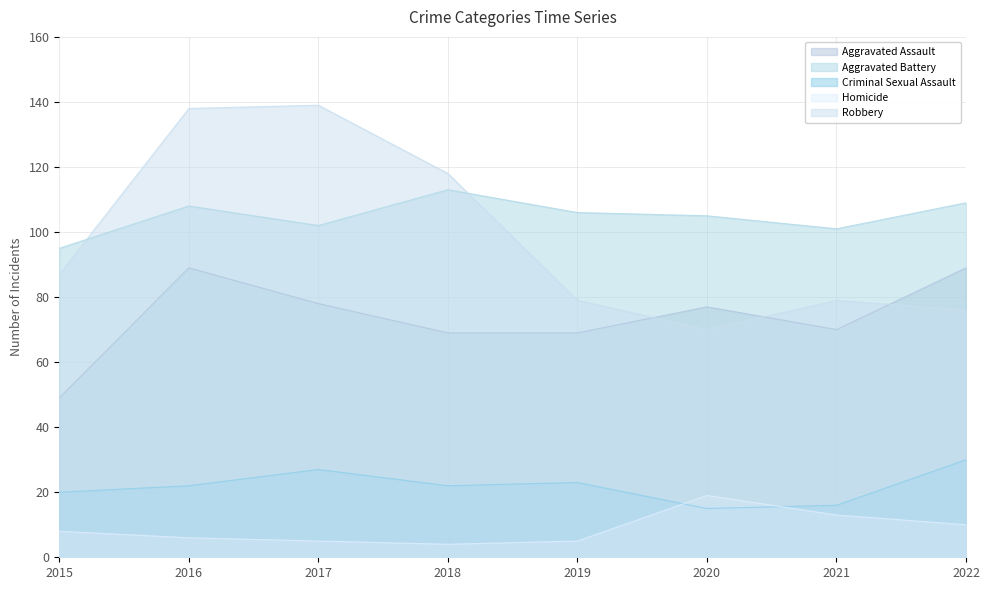

True or false: Criminal Sexual Assault and Aggravated Assault cross at least once.

False